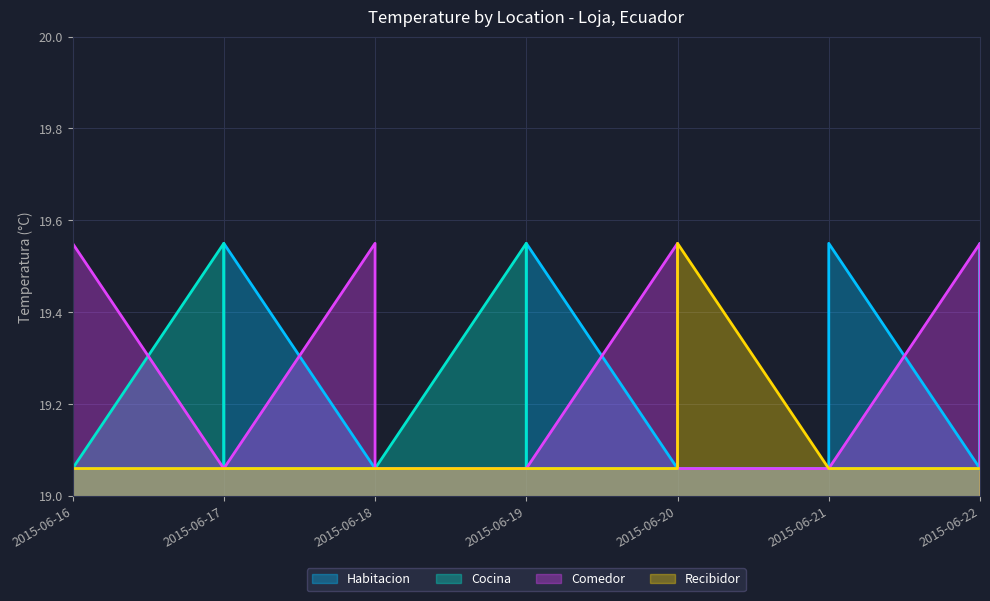

Reading right to left, what are all the values shown in this chart?

Habitacion: 19.1	19.1	19.1	19.6	19.1	19.1	19.1	19.6	19.1	19.1	19.1	19.6	19.1	19.1	19.1
Cocina: 19.1	19.6	19.1	19.1	19.1	19.1	19.1	19.1	19.6	19.1	19.1	19.1	19.6	19.6	19.1
Comedor: 19.1	19.1	19.6	19.1	19.1	19.1	19.6	19.1	19.1	19.1	19.6	19.1	19.1	19.1	19.6
Recibidor: 19.1	19.1	19.1	19.1	19.1	19.6	19.1	19.1	19.1	19.1	19.1	19.1	19.1	19.1	19.1